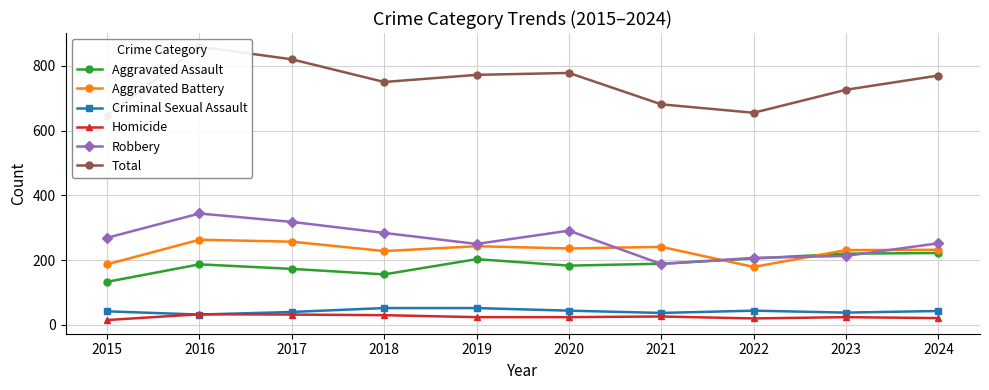

The value of Homicide at 2021 is 26. True or false?

True